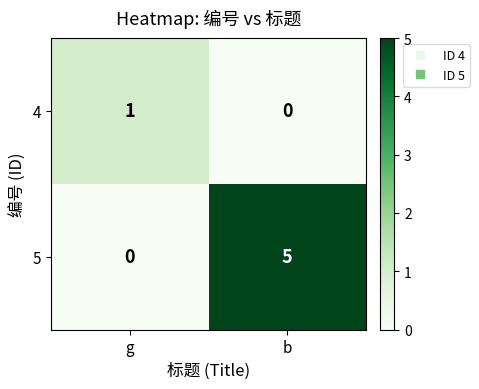

Rank the series by their maximum value, from lowest to highest.

4, 5